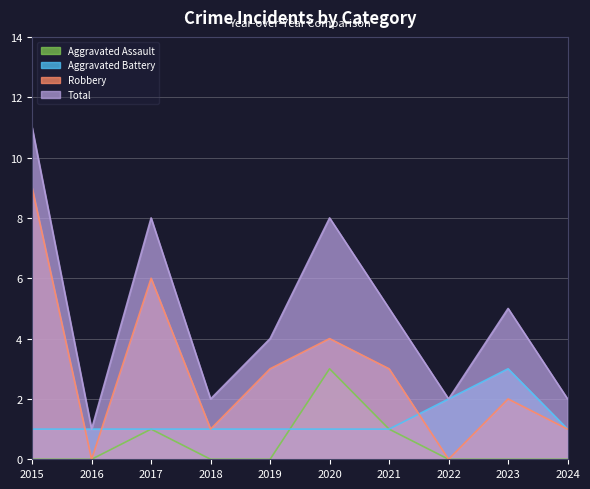

Between 2023 and 2016, which is larger?

2023